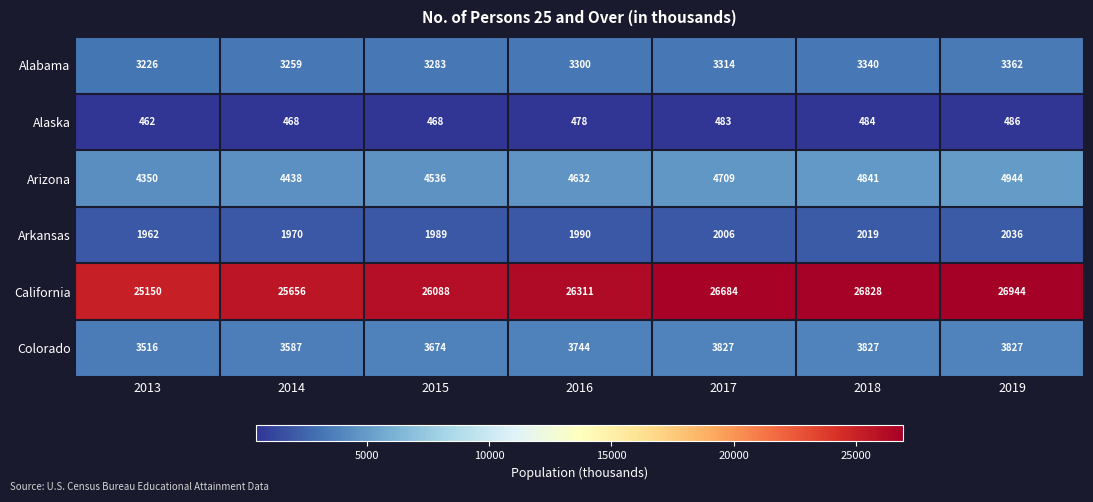

What is the difference between the California values at 2014 and 2019?

1288